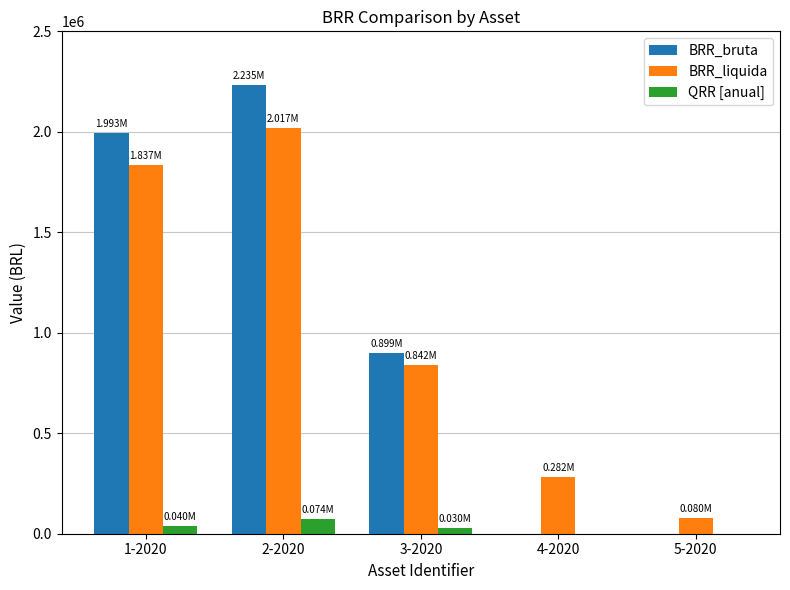

What is the sum of all BRR_liquida values?

5058440.4